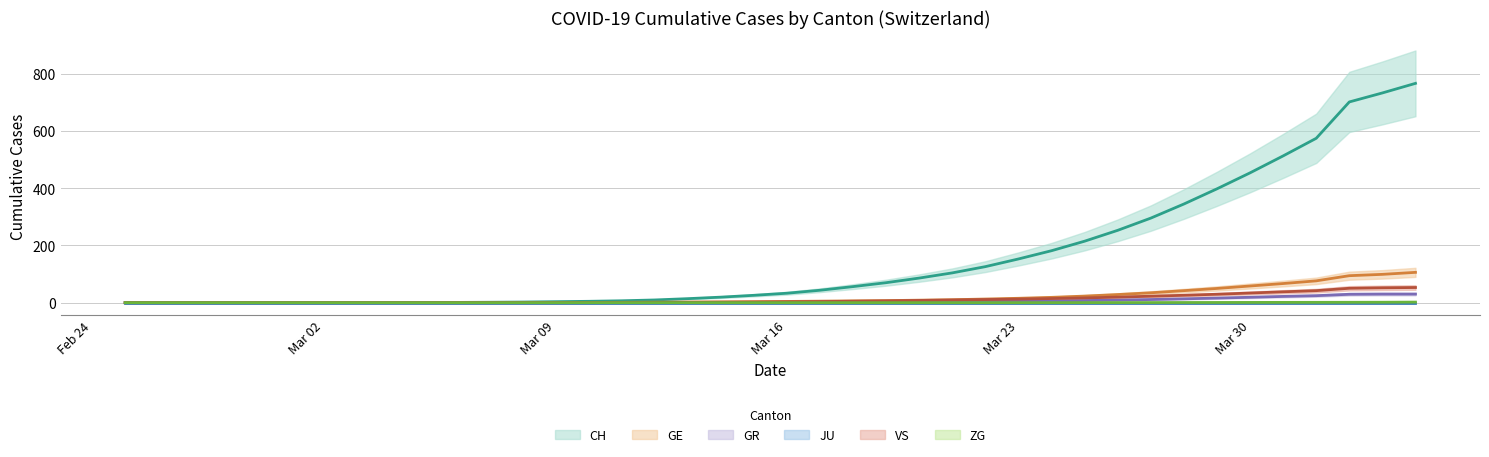

What is the label of the 4th point from the left?

2020-02-28